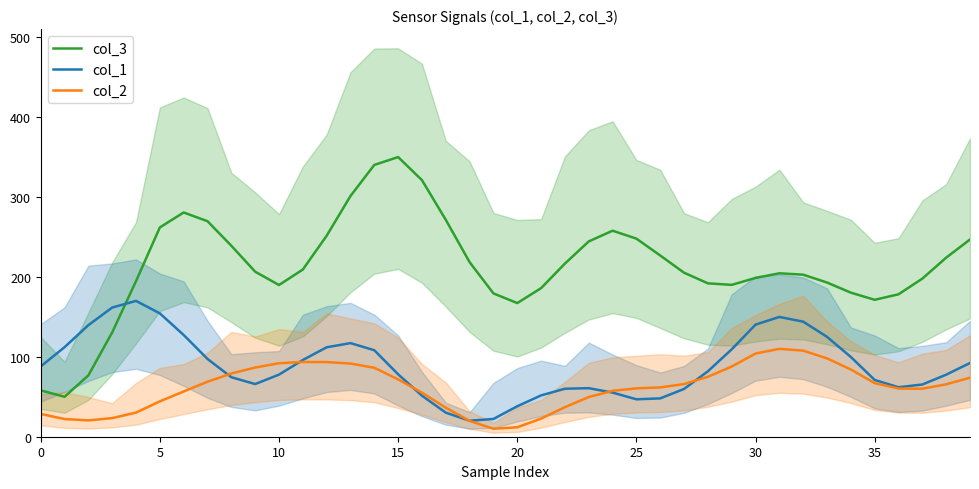

True or false: col_1 and col_2 intersect in this chart.

True